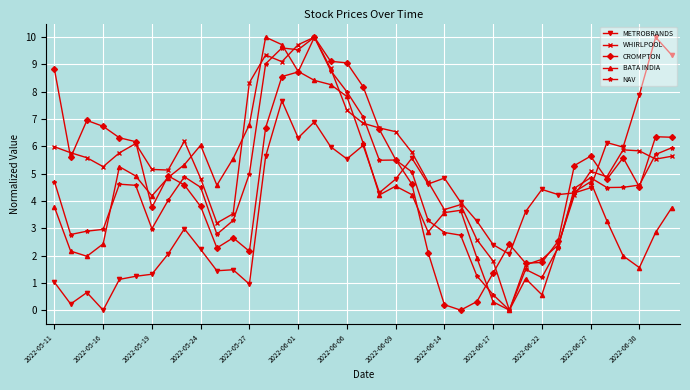

Which series has the largest total across all categories?

WHIRLPOOL